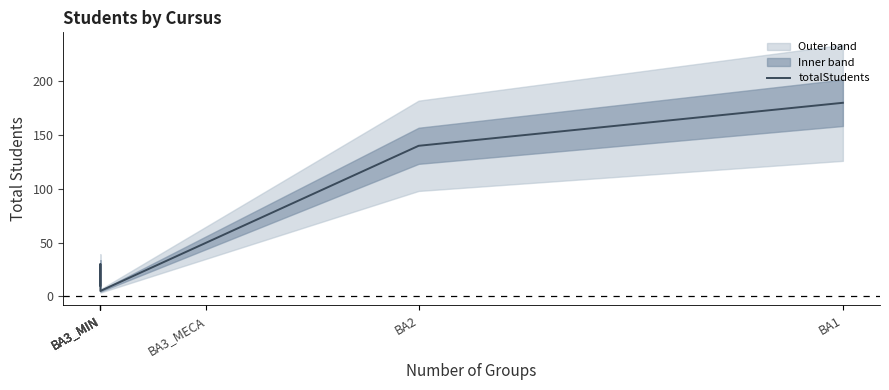

What is the label of the 6th point from the left?

BA2